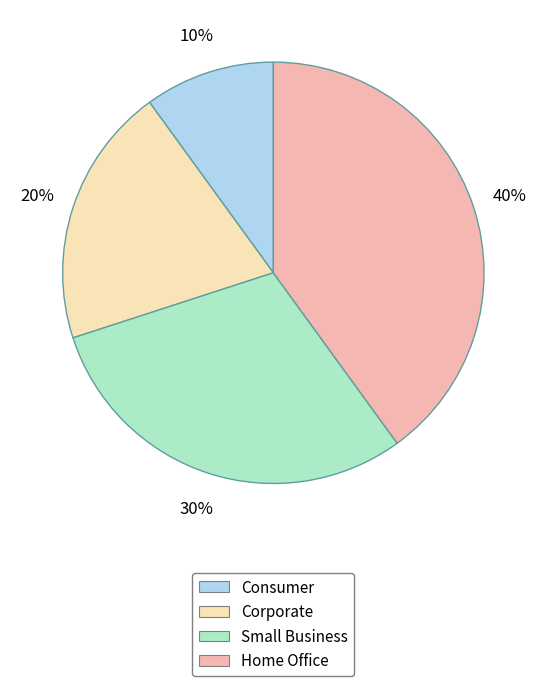

Rank the categories by value from lowest to highest.

Consumer, Corporate, Small Business, Home Office